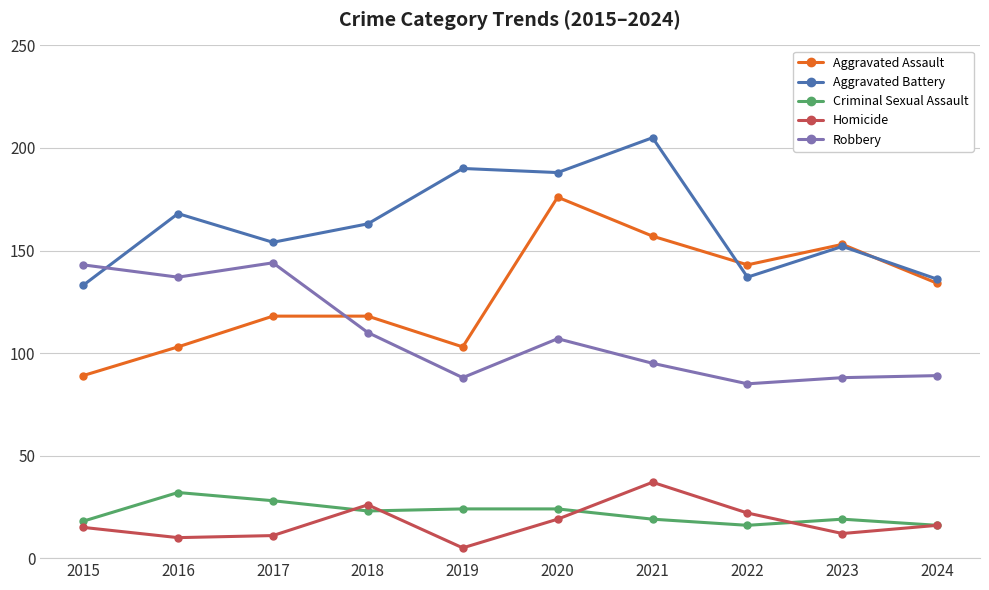

In Homicide, how many points are higher than both neighbors (excluding endpoints)?

2